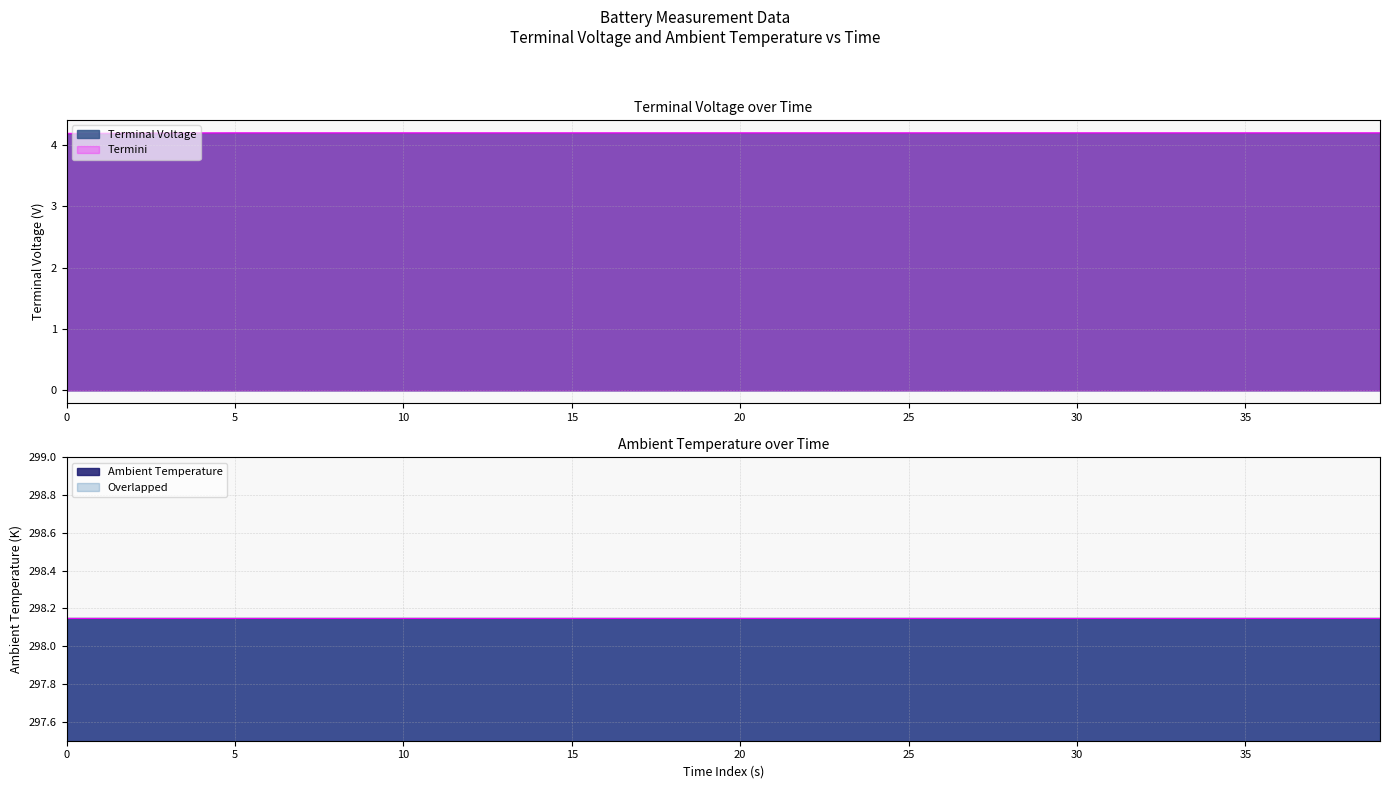

Is it true that Terminal Voltage equals 1.6 at 30?

False